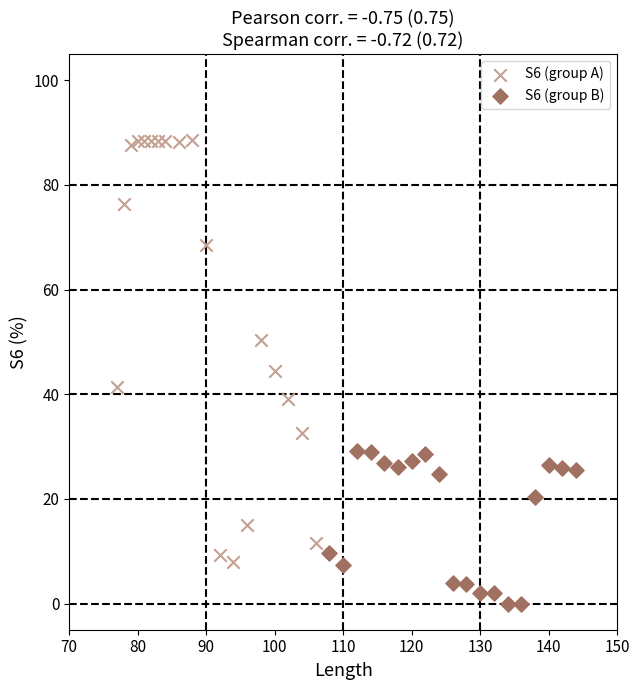

Which series reaches the minimum Y coordinate?

S6 (group B)